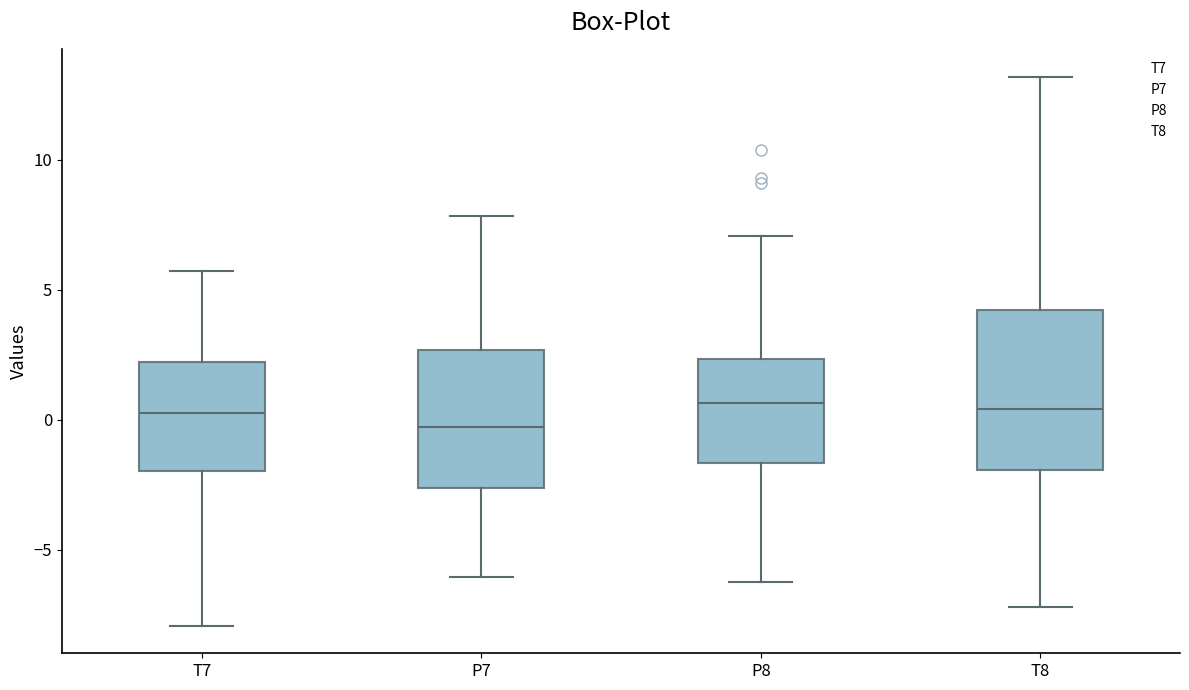

Reading left to right, transcribe this box plot: for each box, give where its median line is, the range the box spans, and where its two whiskers end, as read against the y-axis. The values are not printed on the chart, so give them approximately, as read against the axis.

T7: median 0.5, box -2.0 to 2.0, whiskers -8.0 to 5.5
P7: median -0.5, box -2.5 to 2.5, whiskers -6.0 to 8.0
P8: median 0.5, box -1.5 to 2.5, whiskers -6.0 to 7.0
T8: median 0.5, box -2.0 to 4.0, whiskers -7.0 to 13.0